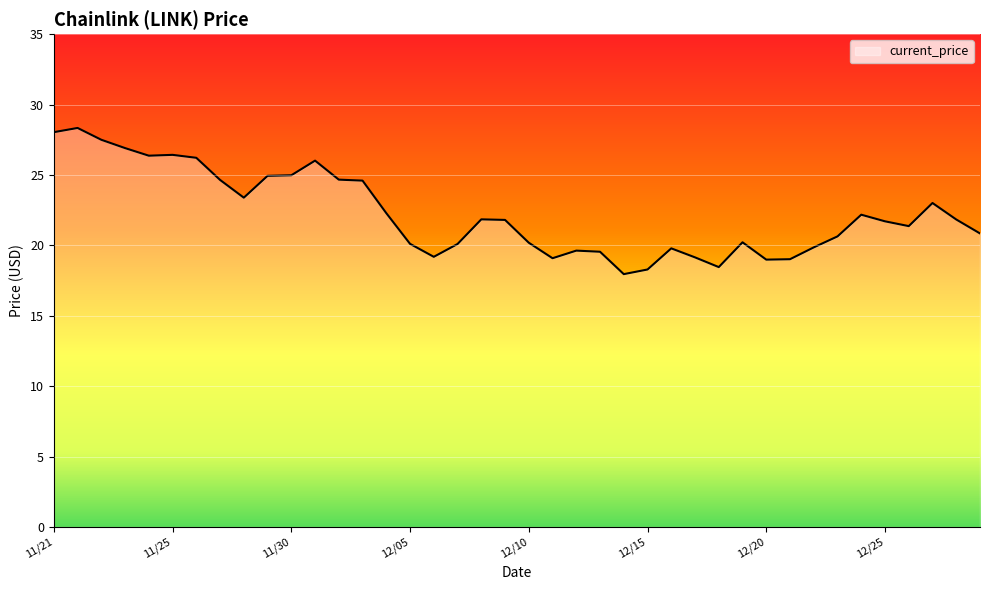

What is the minimum value shown in the chart?

18.0